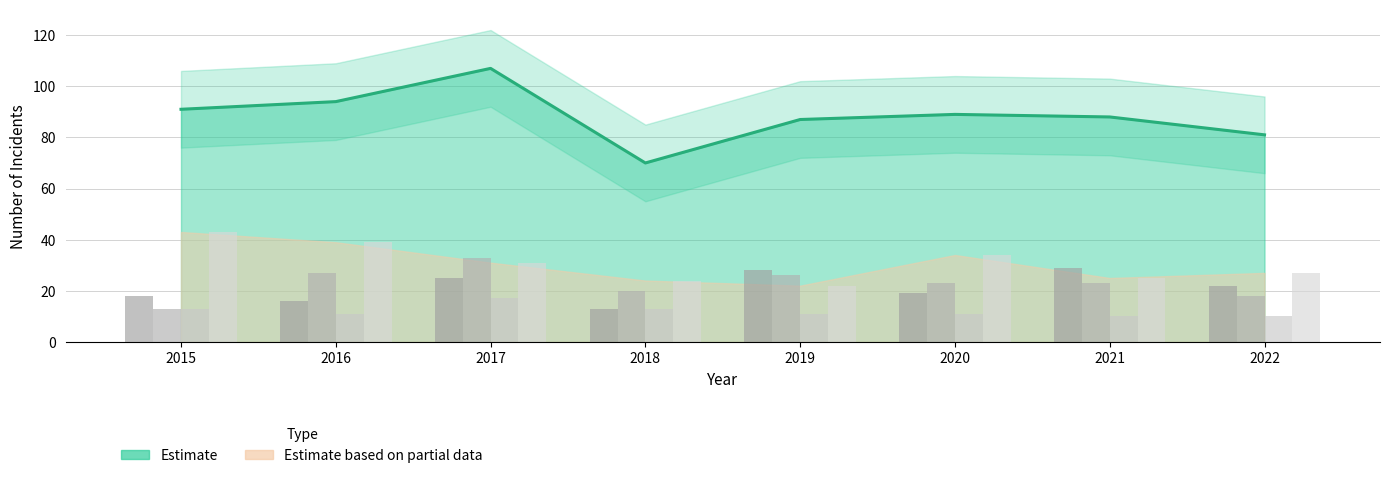

At which label does Aggravated Battery first exceed 23?

2016